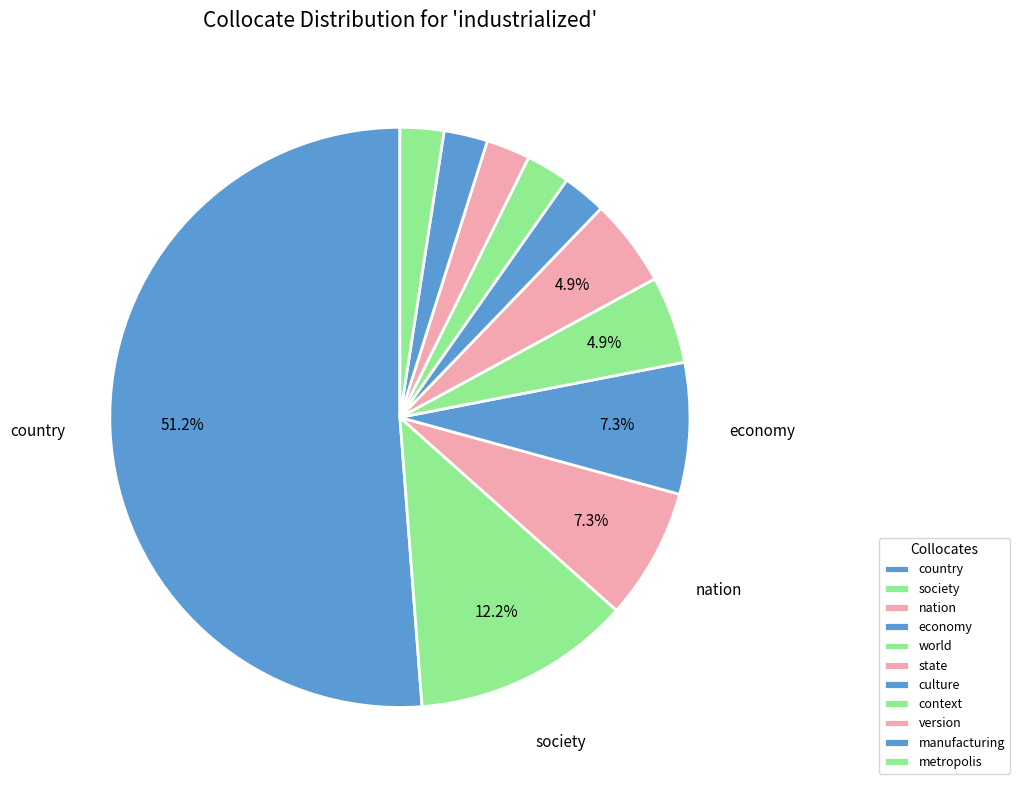

How much of the chart is everything except version?

97.6%